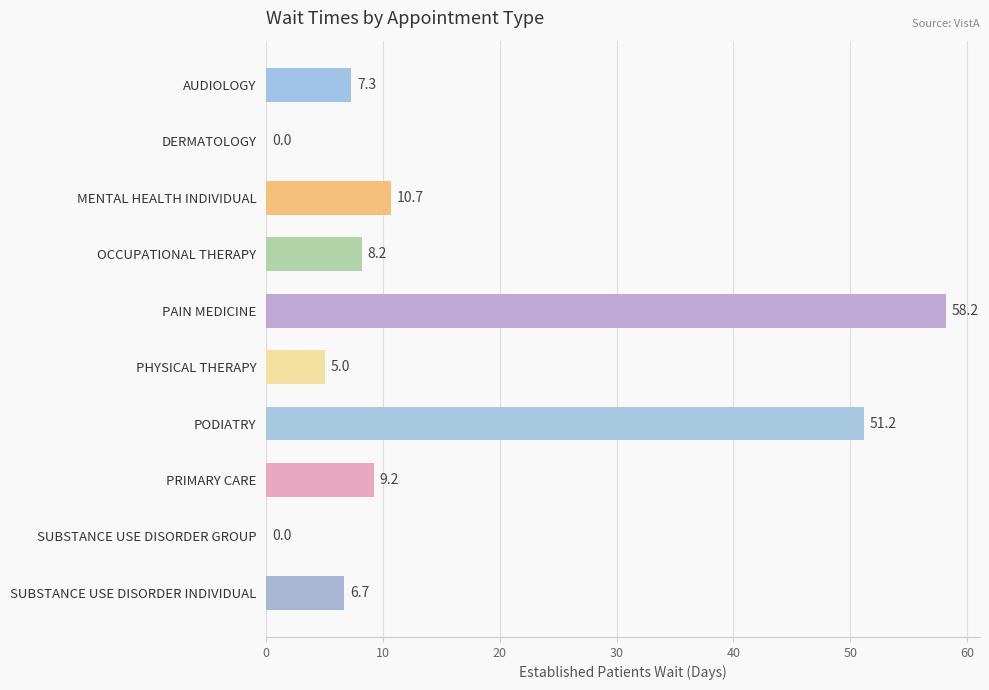

Which label corresponds to the largest value in the chart?

PAIN MEDICINE